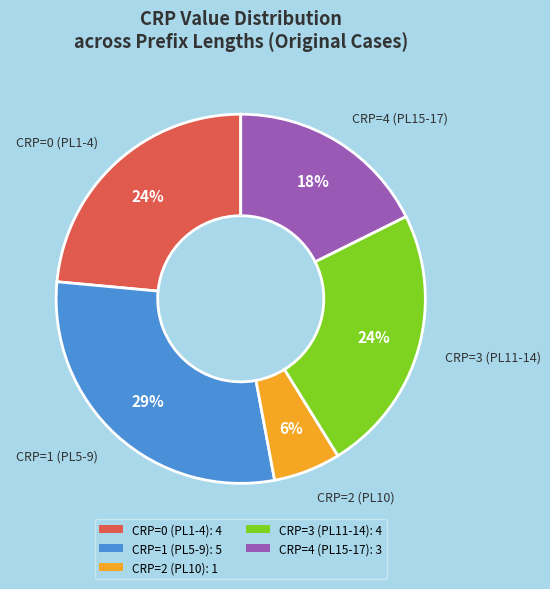

Approximately how many times larger is the value at CRP=3 (PL11-14): 4 compared to CRP=4 (PL15-17): 3?

1.3